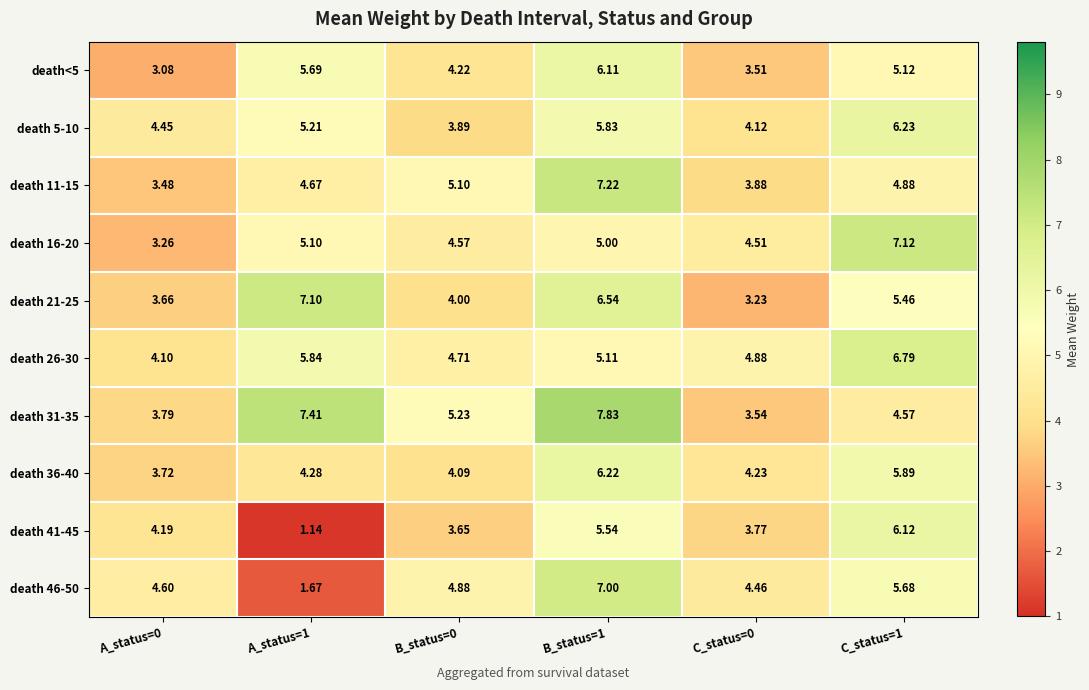

Is the value of death 21-25 at A_status=1 greater than the value of death 26-30 at B_status=1?

Yes